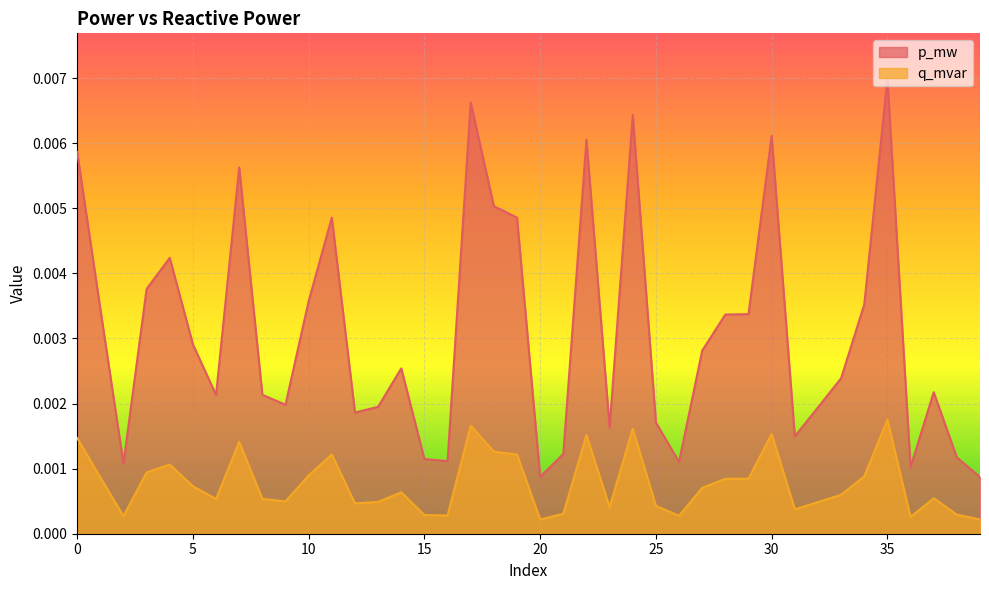

How many distinct data groups are displayed?

2